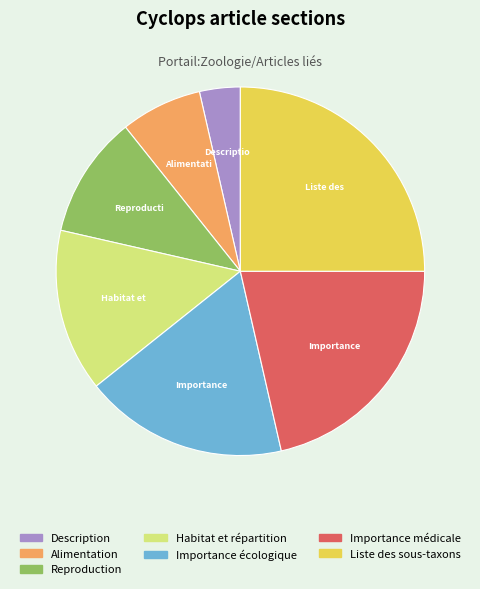

What is the smallest slice in the pie chart?

Description